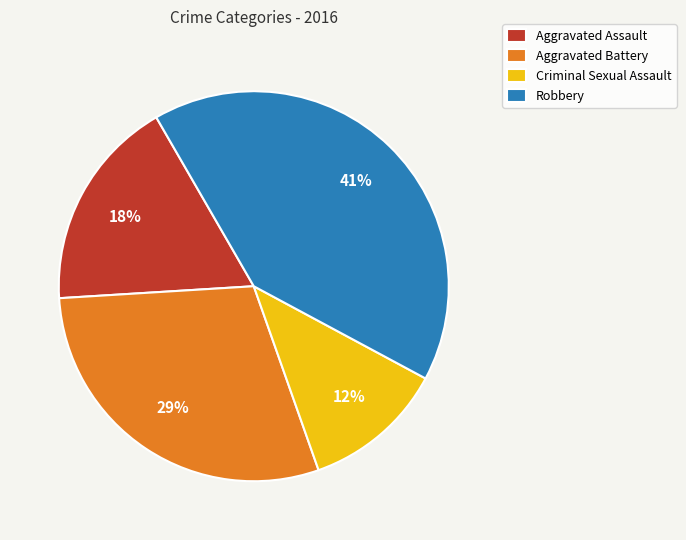

To the nearest percent, what percentage of the pie is Robbery?

41%